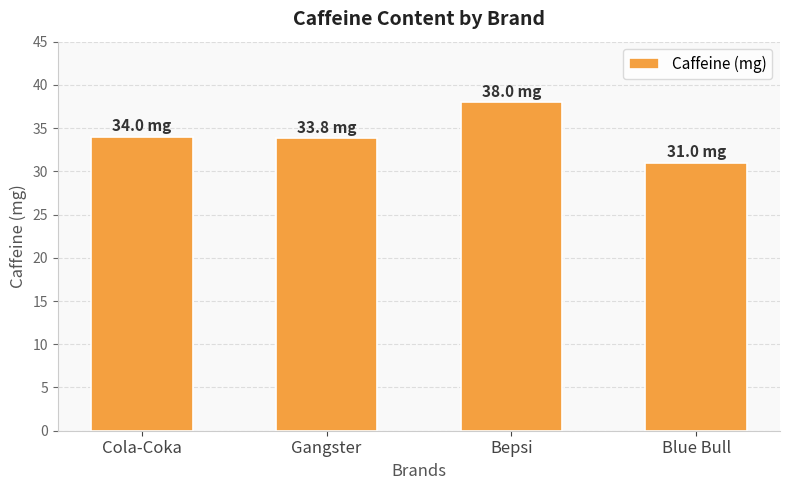

Does the chart contain stacked bars?

No